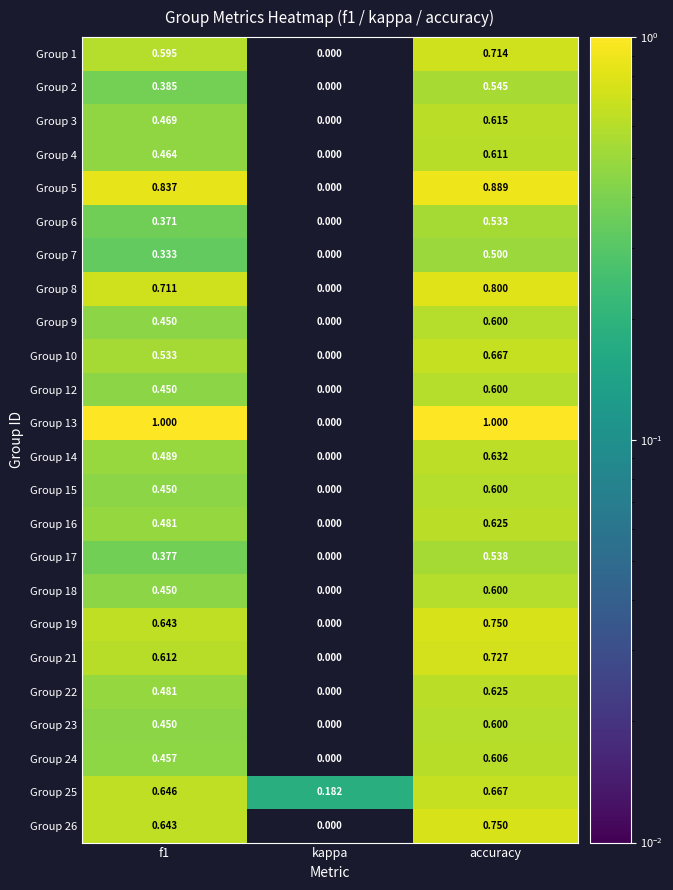

Is the value of Group 23 at accuracy greater than the value of Group 10 at f1?

Yes